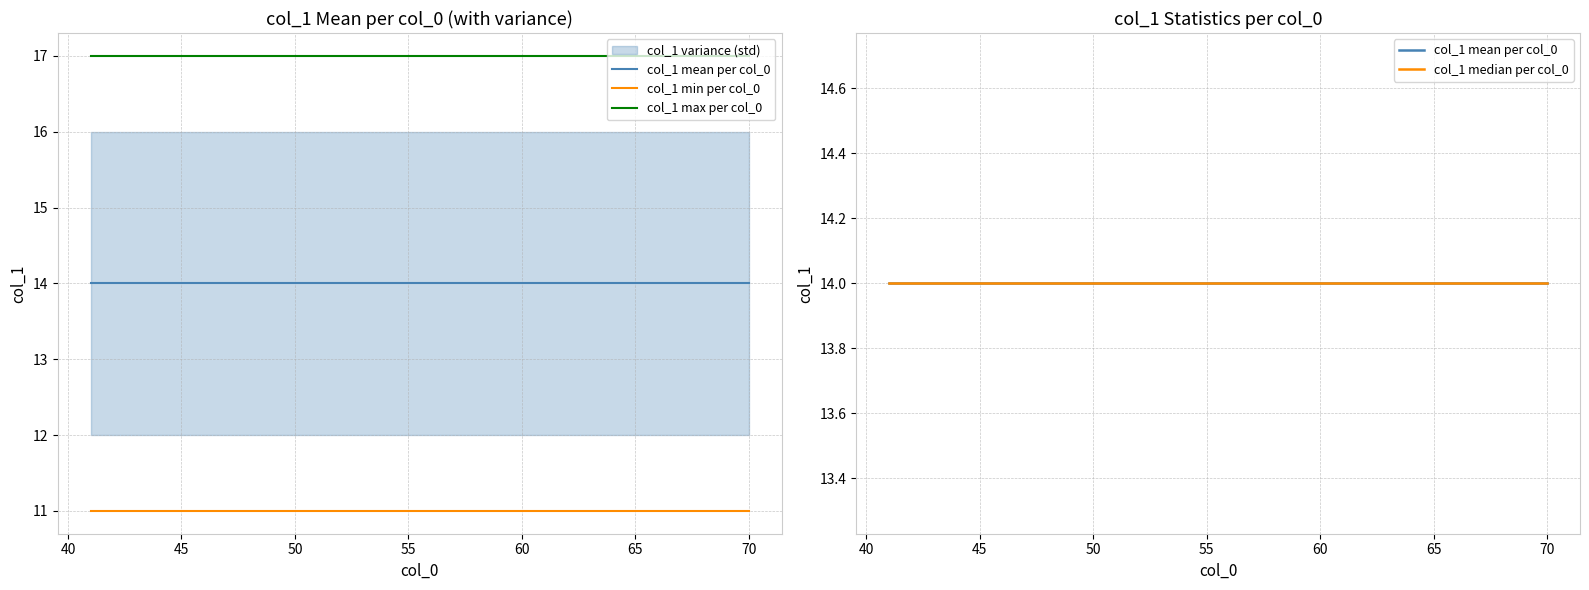

What is the average value of the col_1 min per col_0 series?

11